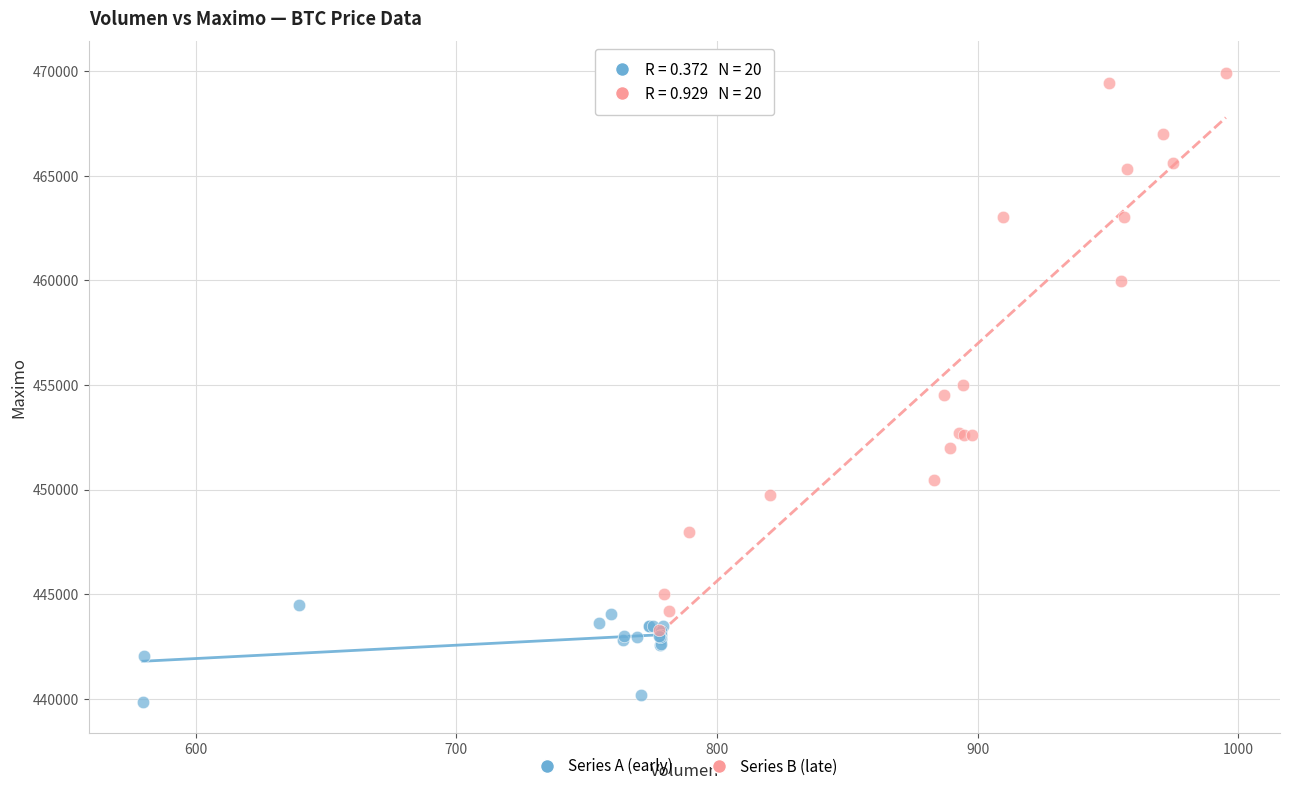

Which series contains the lowest Y value?

Series A (early)